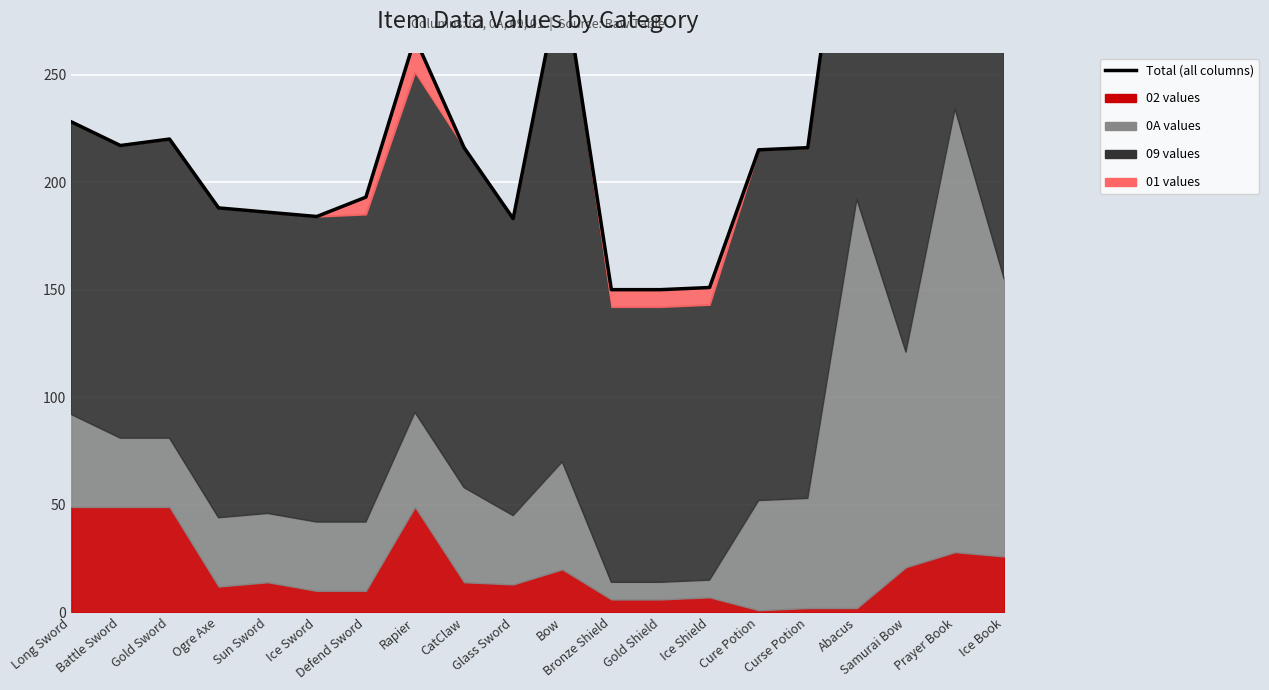

List the labels in order of value, largest first.

Prayer Book, Abacus, Samurai Bow, Bow, Ice Book, Rapier, Long Sword, Gold Sword, Battle Sword, CatClaw, Curse Potion, Cure Potion, Defend Sword, Ogre Axe, Sun Sword, Ice Sword, Glass Sword, Ice Shield, Bronze Shield, Gold Shield